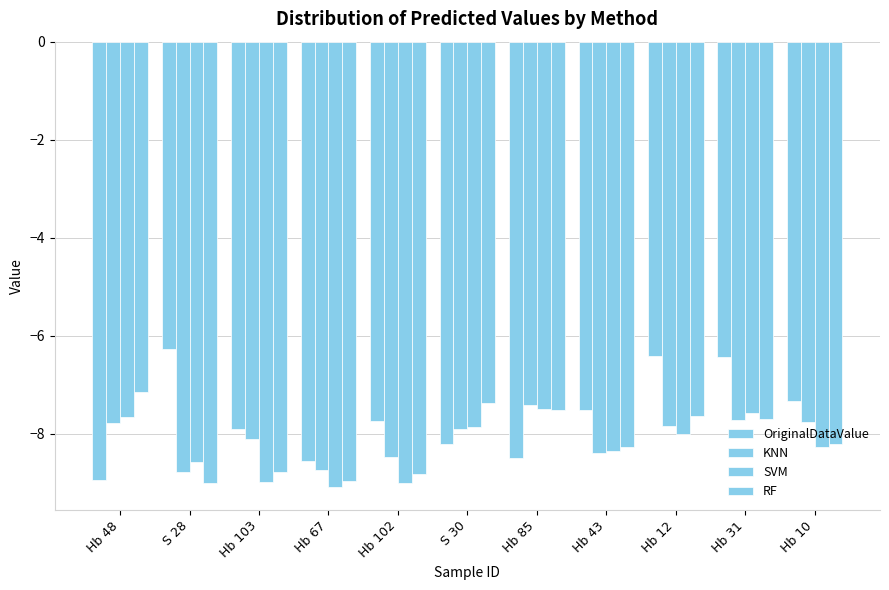

What is the maximum value shown in the chart?

-6.3